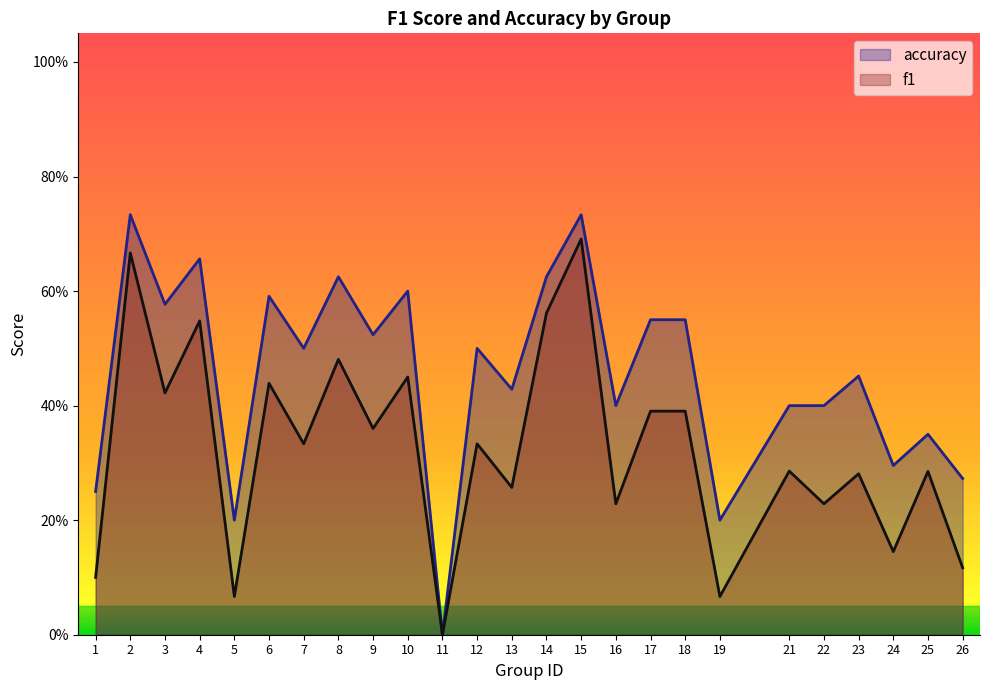

What are all the series names shown in the legend?

accuracy, f1